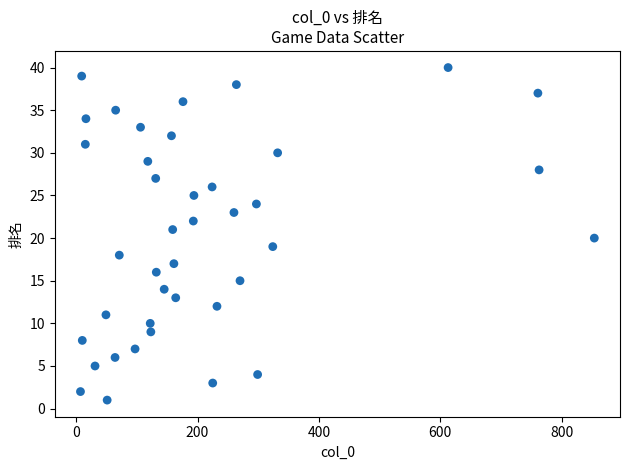

What is the range of Y values (max minus min)?

39